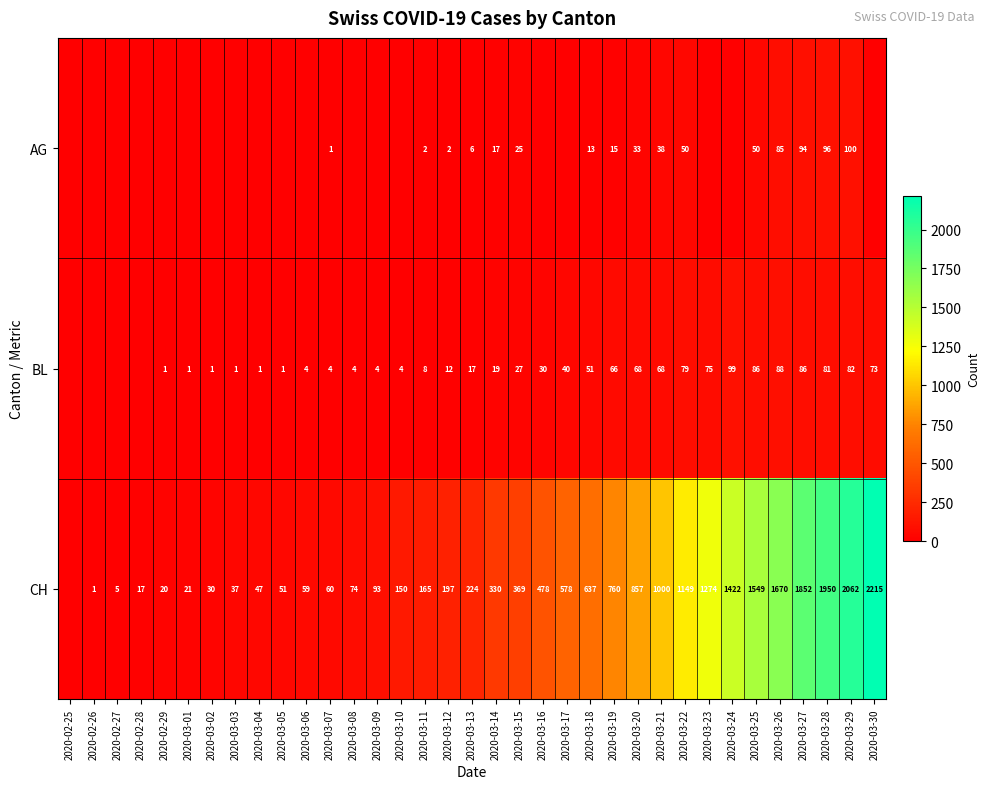

The value of BL at 2020-03-17 is 56. True or false?

False